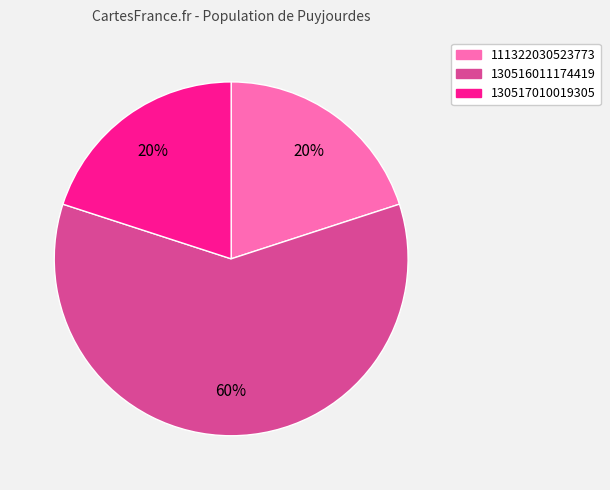

How many segments does this pie chart have?

3